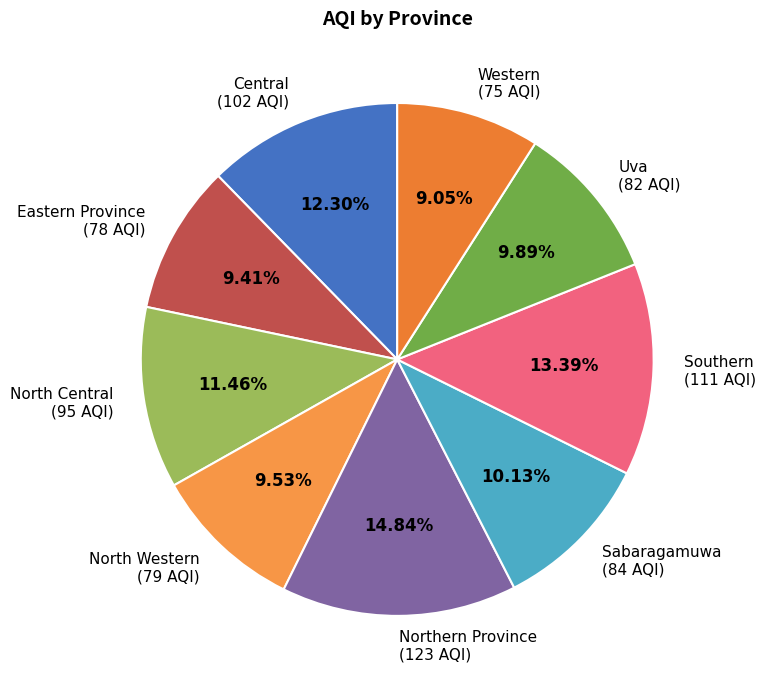

True or false: Northern Province accounts for 24% of the total.

False